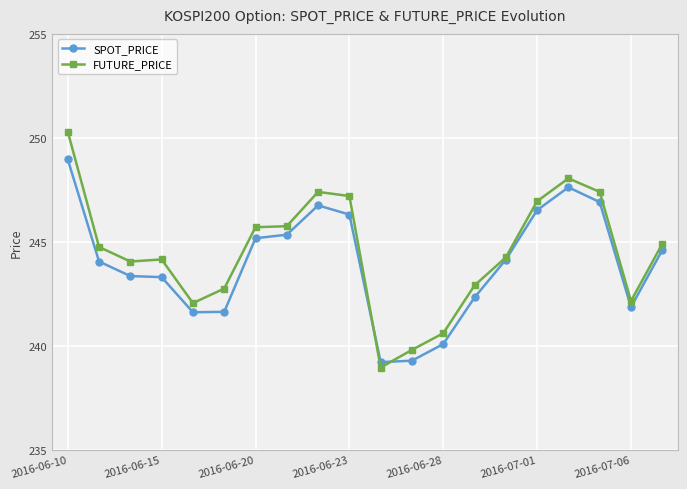

Which series has the largest range (max minus min)?

FUTURE_PRICE